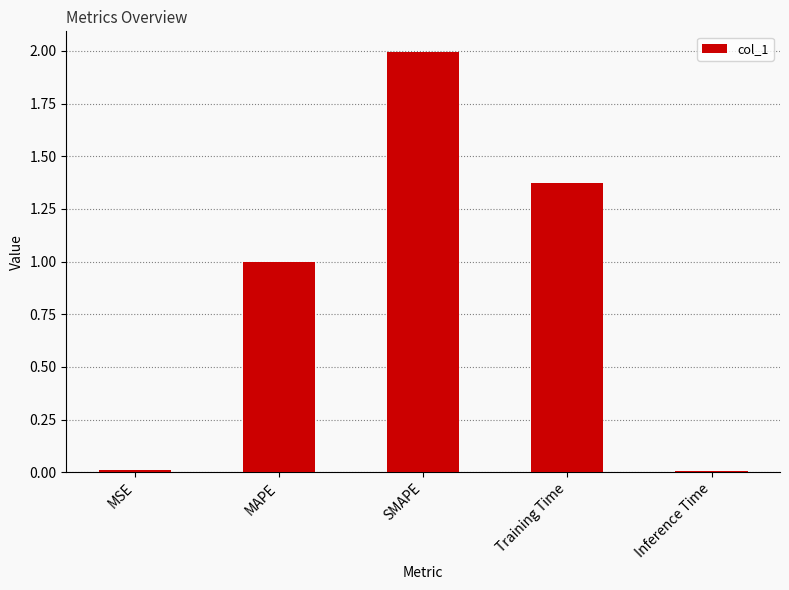

What value does the data have at MAPE?

1.0